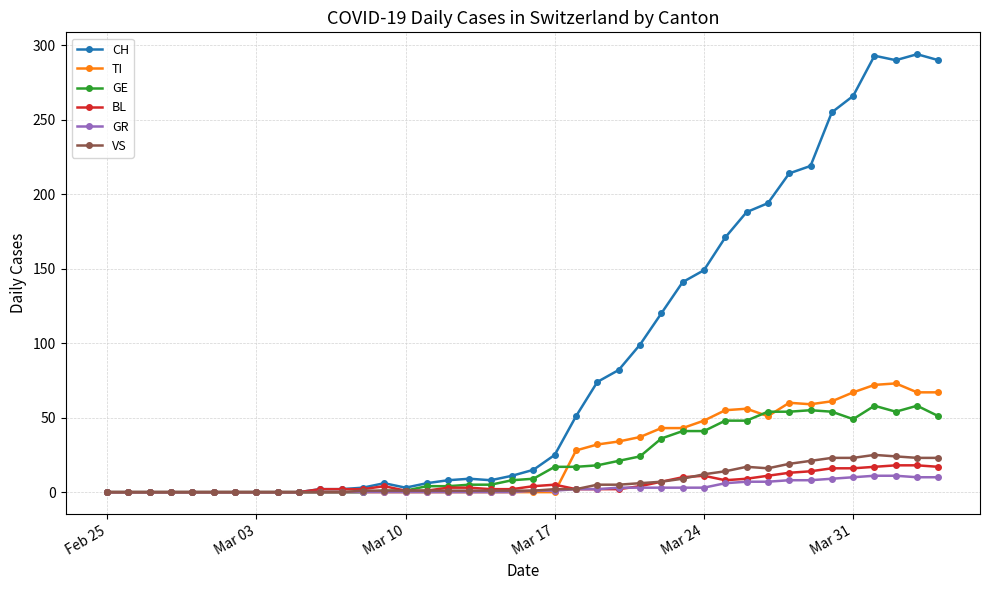

How many values in the TI series exceed 0?

18